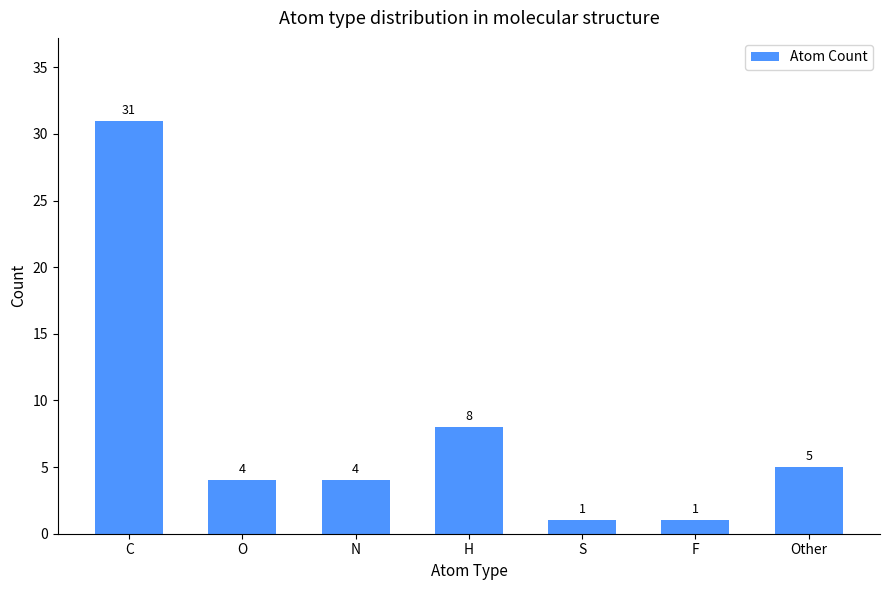

Reading right to left, list all the values displayed in this chart.

5	1	1	8	4	4	31